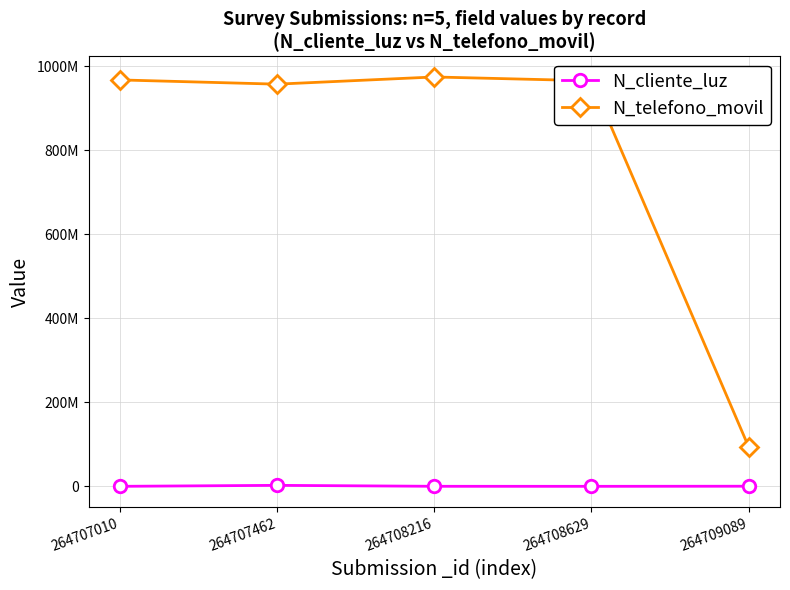

What is the sum of all N_cliente_luz values?

3960009